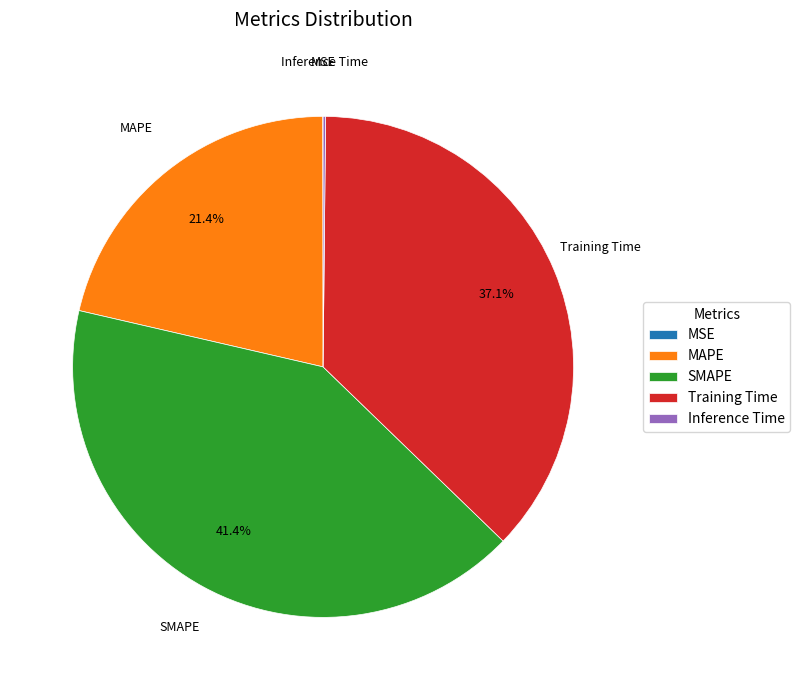

What percentage is the MAPE slice, to the nearest percent?

21%